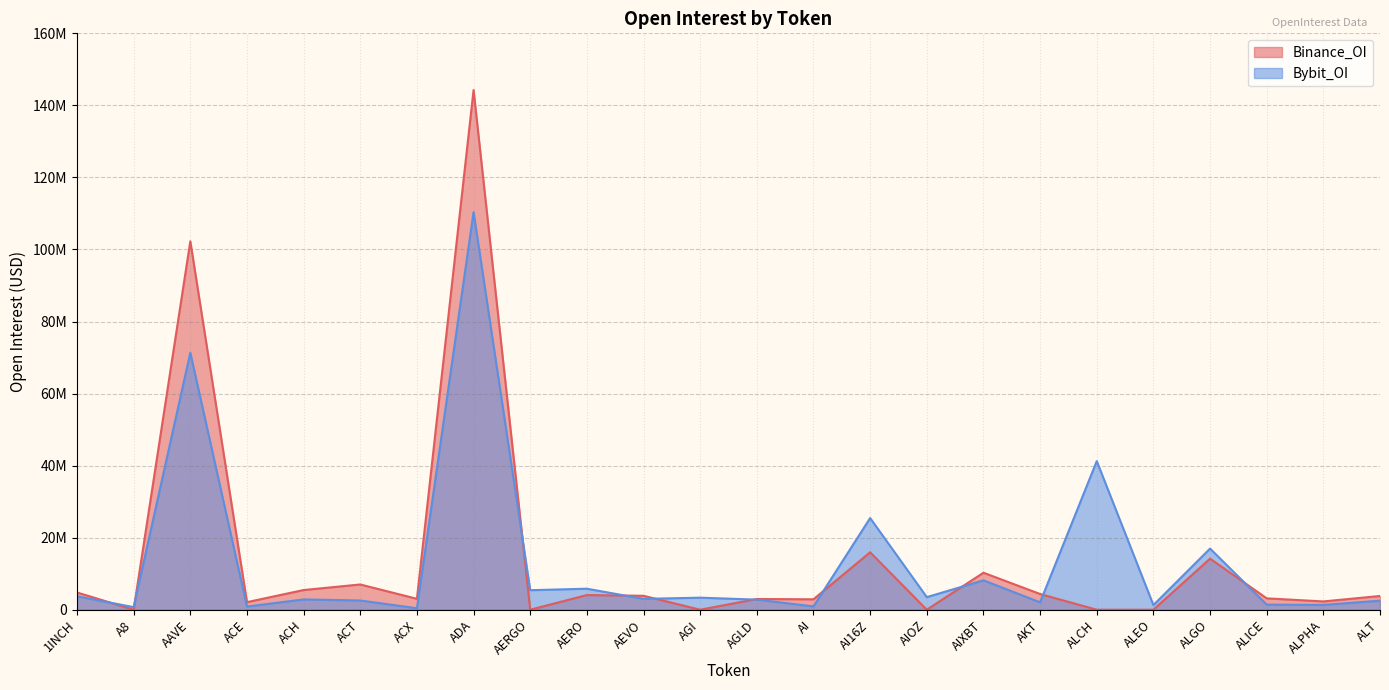

At which label does Bybit_OI first exceed 3011391?

1INCH